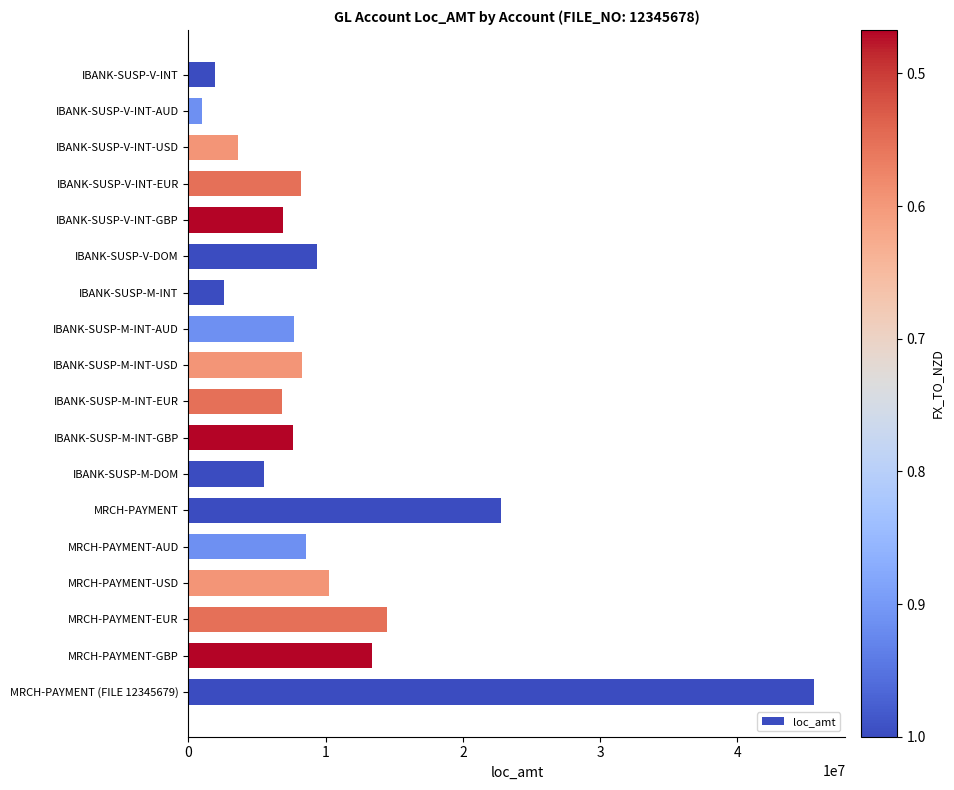

What is the value of the 13th bar from the top?

22802191